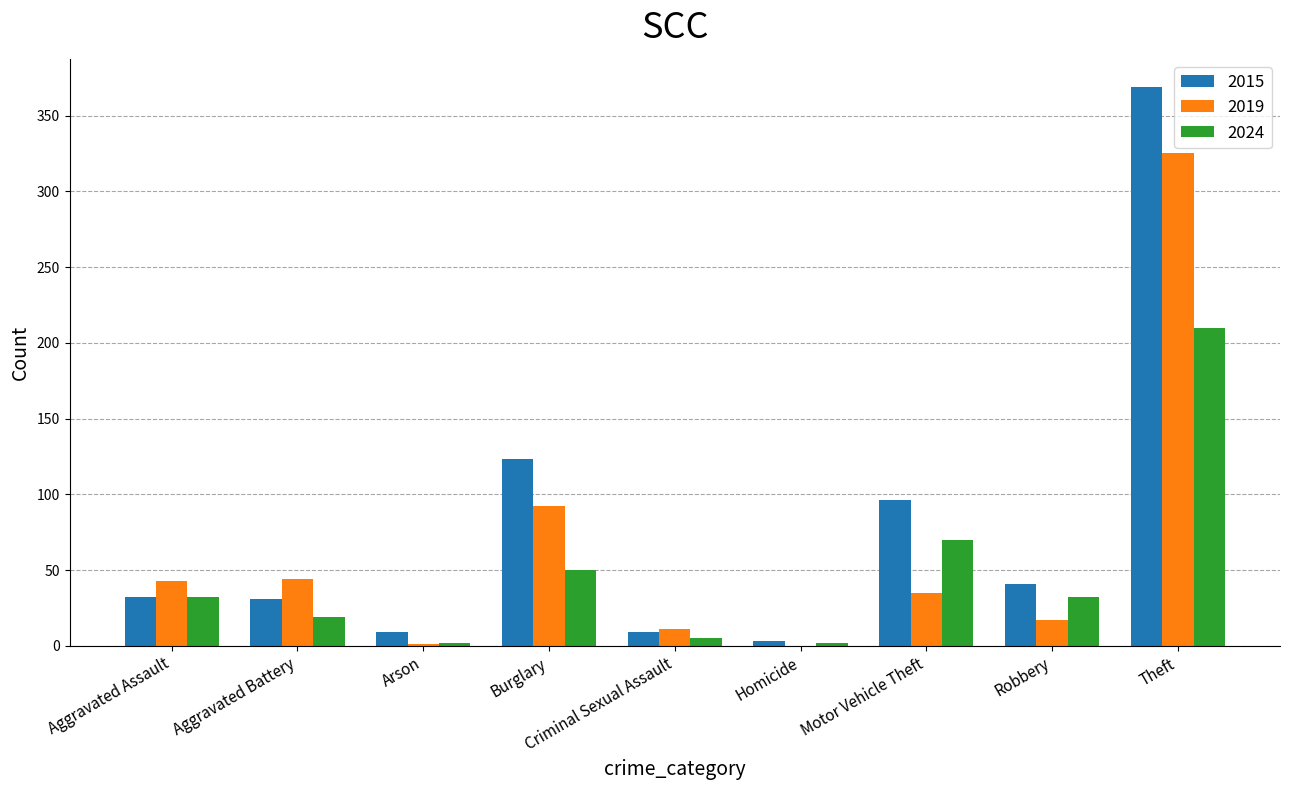

True or false: 2019 has a value of 0 at Homicide.

True